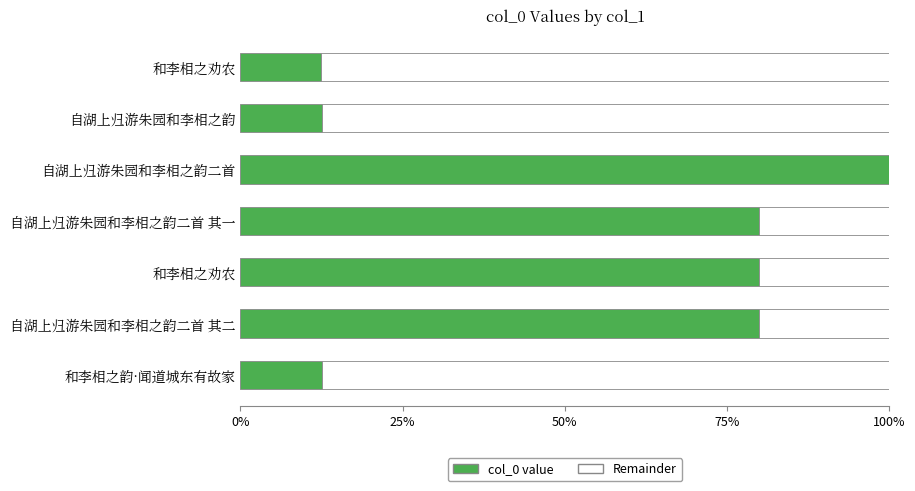

Reading left to right, list all the values displayed in this chart.

12.5	12.5	100.0	80.0	80.0	80.0	12.5